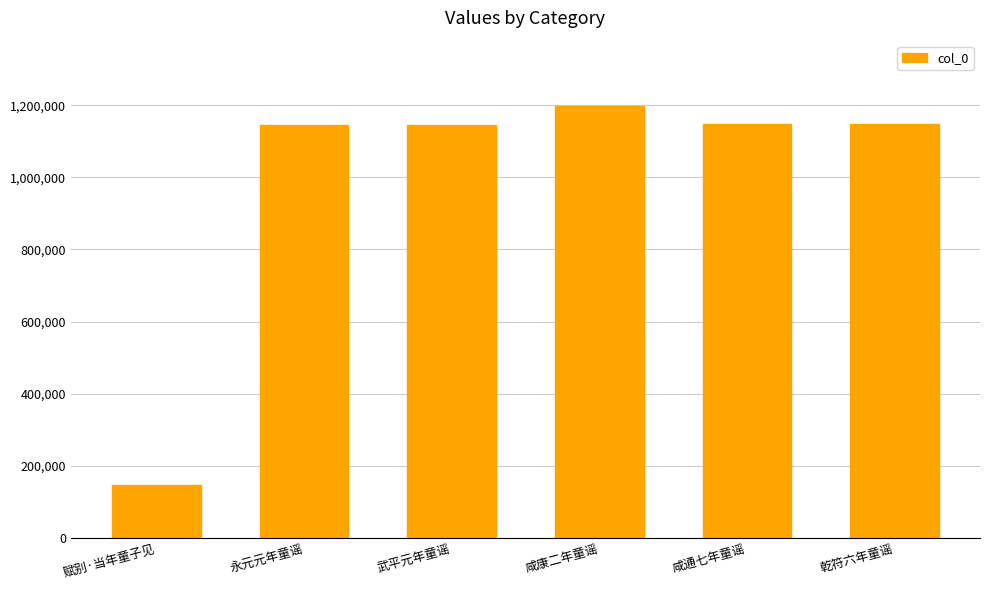

At which label does the data first exceed 1148284?

咸康二年童谣